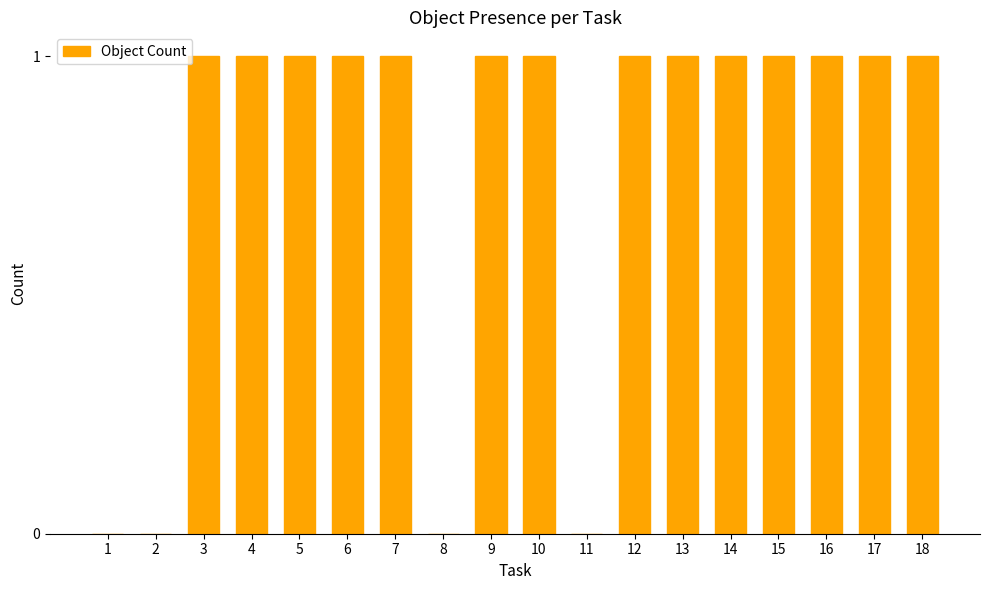

Does the chart contain stacked bars?

No